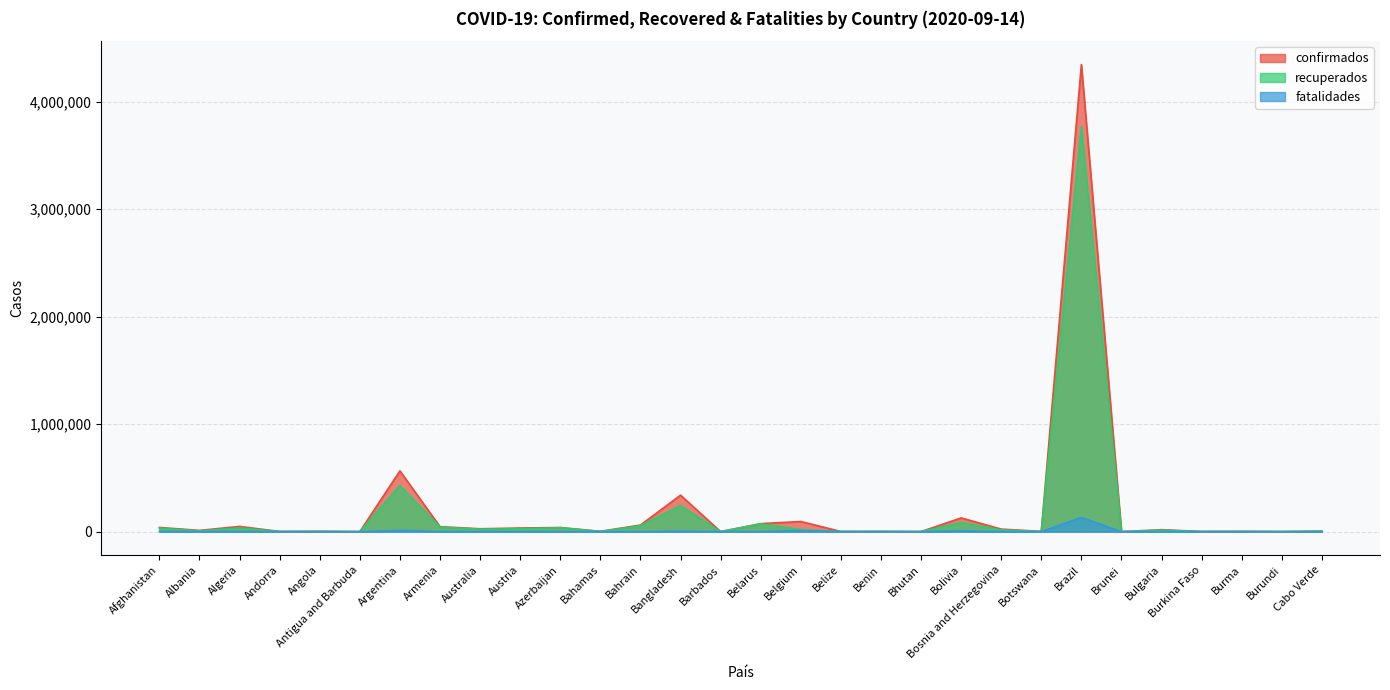

How many data points in recuperados are above 12930?

14